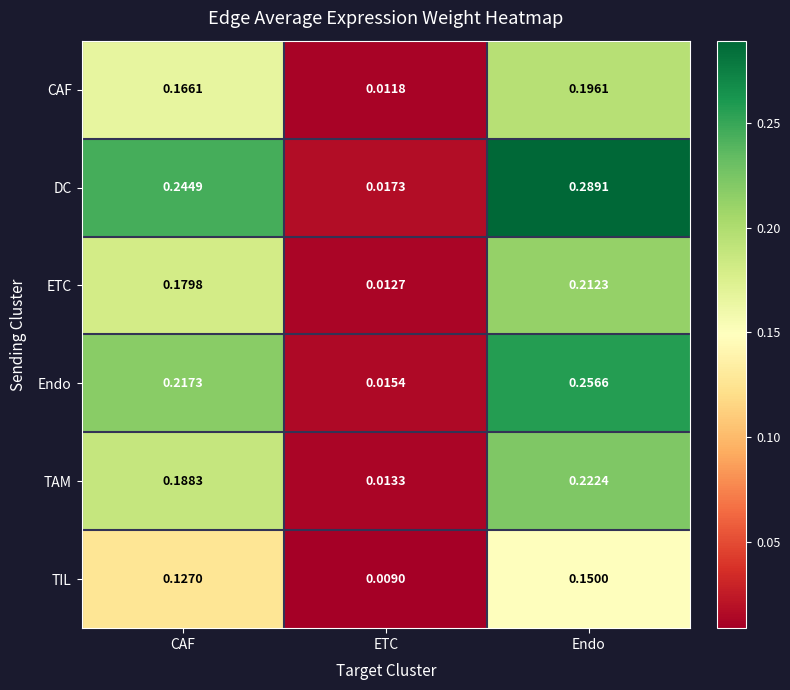

Which series changed the most between CAF and Endo?

DC